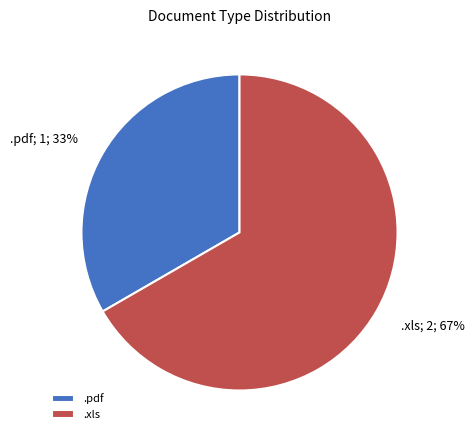

Is it true that .xls is 60% of the pie?

False